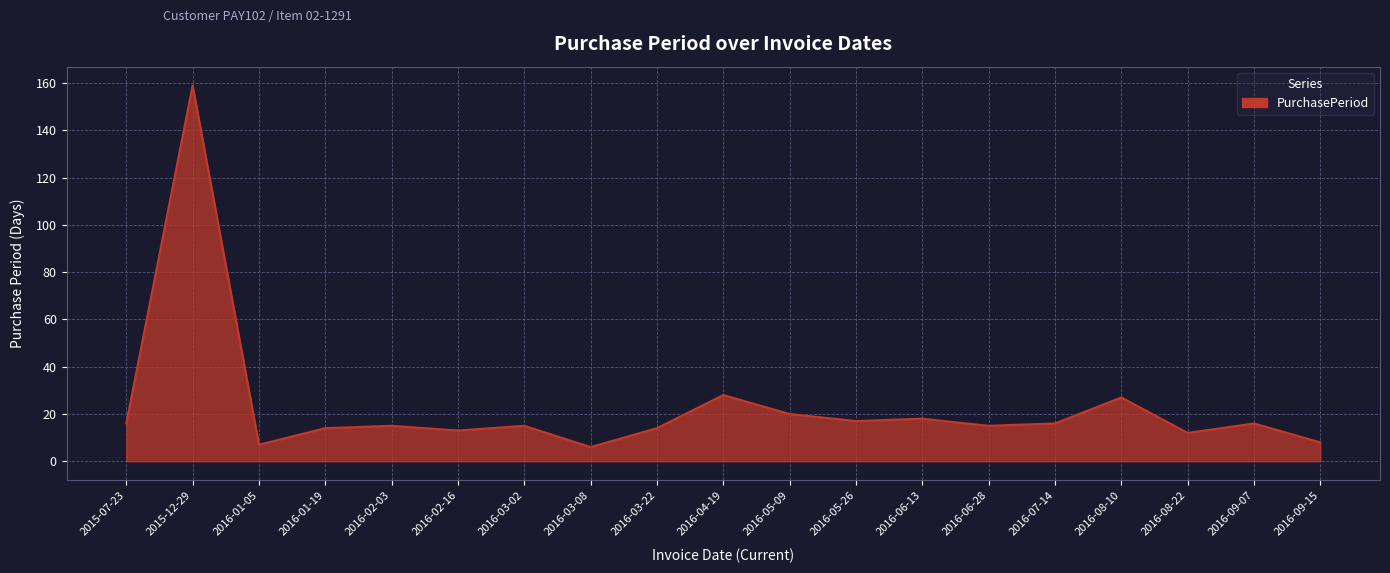

At which category does the chart reach its peak across all series?

2015-12-29